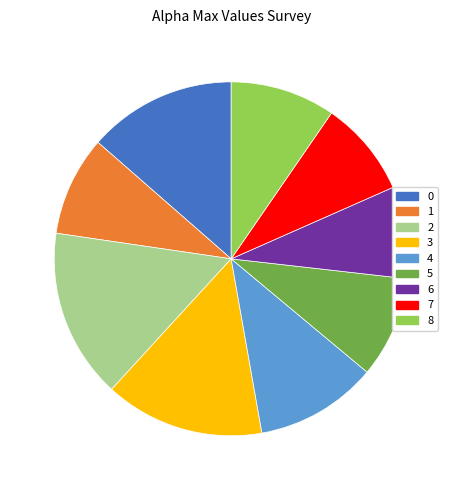

The 1 slice represents 24% of the pie. True or false?

False